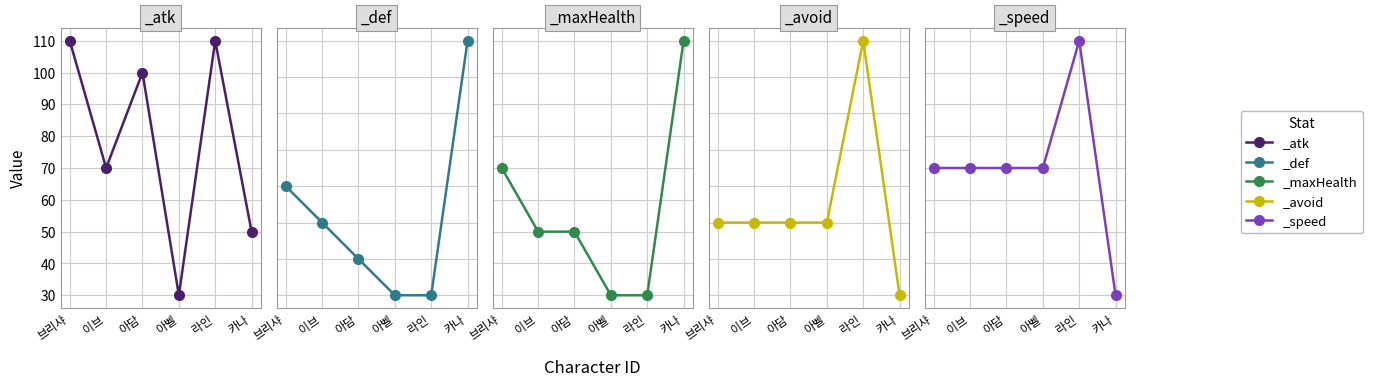

Which series changed the most between 아담 and 아벨?

_maxHealth